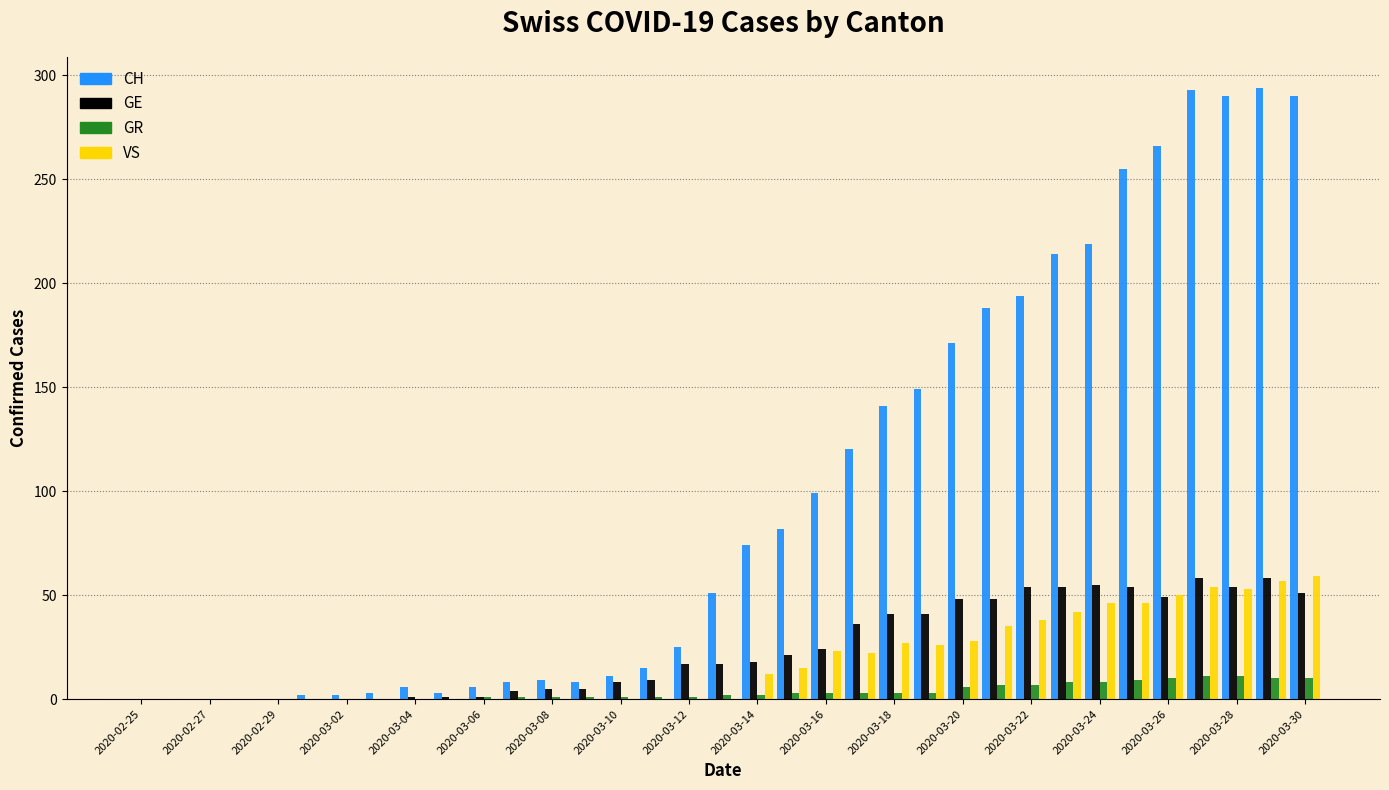

What is the sum of all GE values?

832